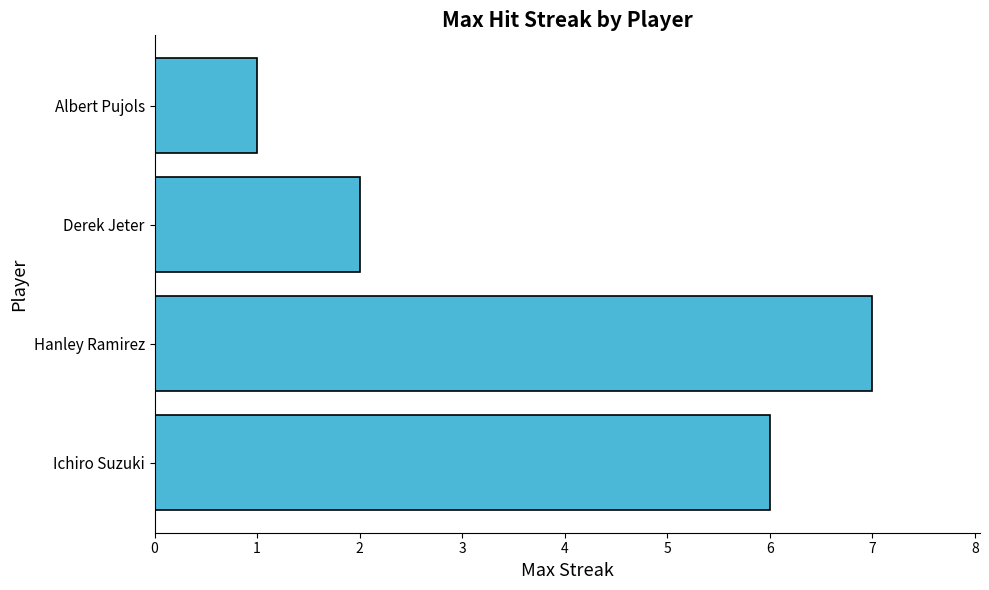

What is the approximate value at Ichiro Suzuki?

6